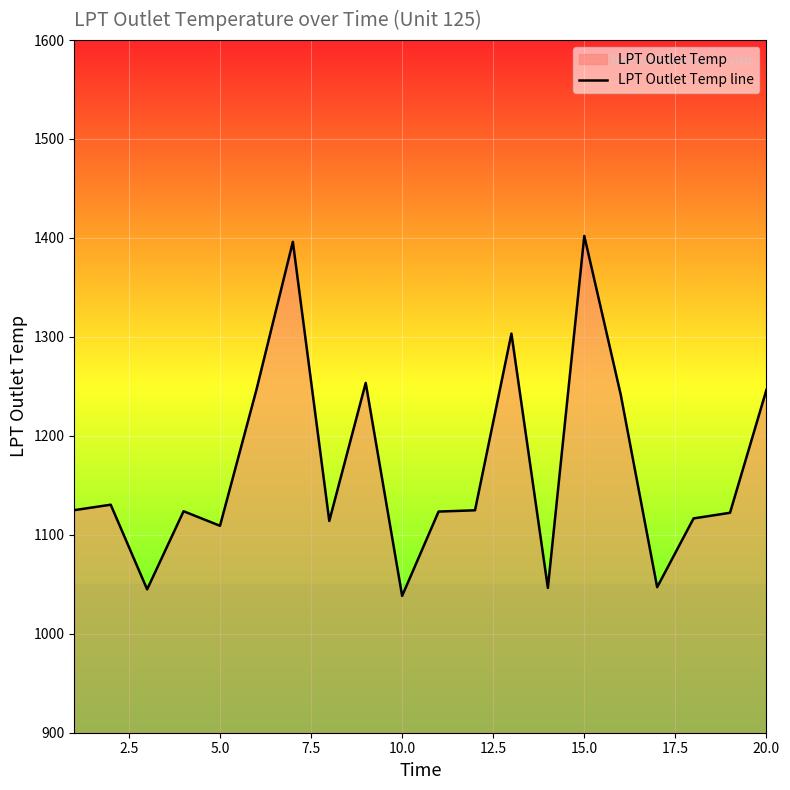

How many values are below 1124?

10